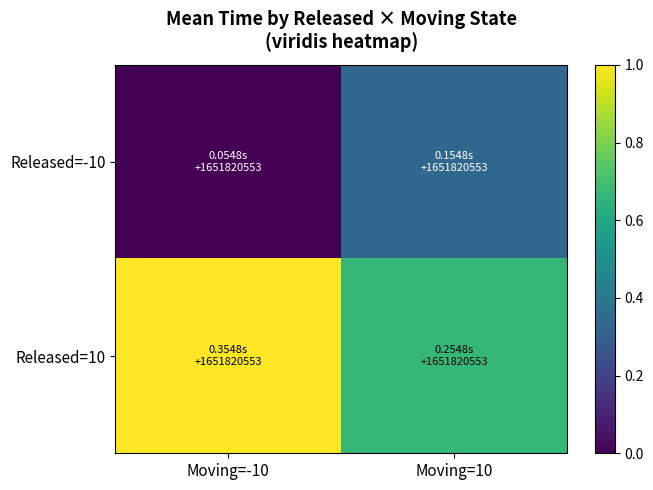

What is the total value across all series at Moving=10?

1.0